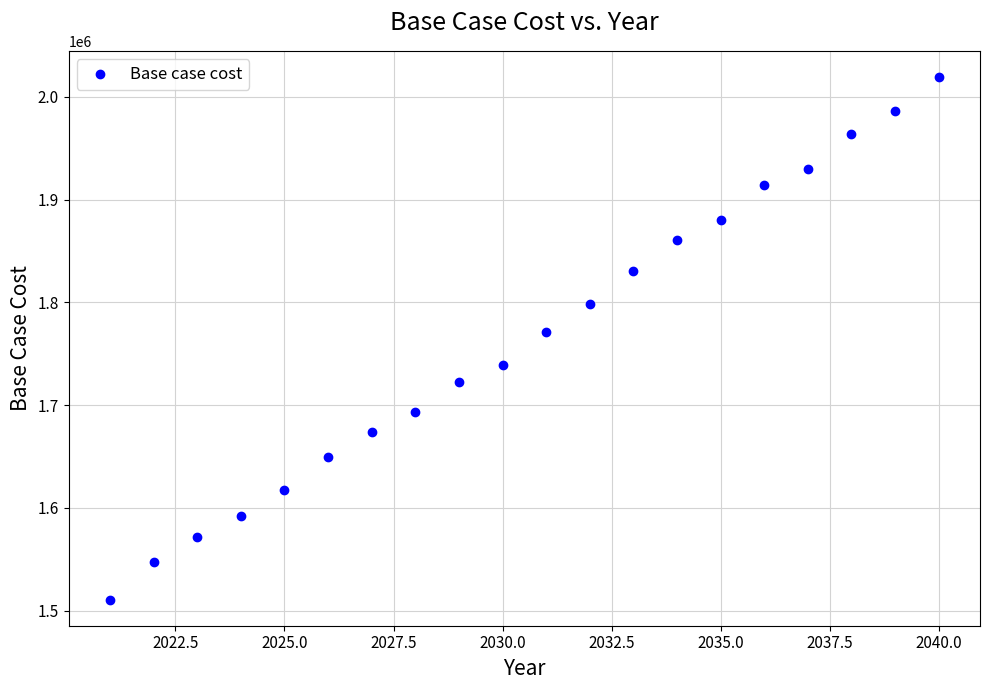

What Y value in the scatter plot is closest to 1765098?

1771292.5